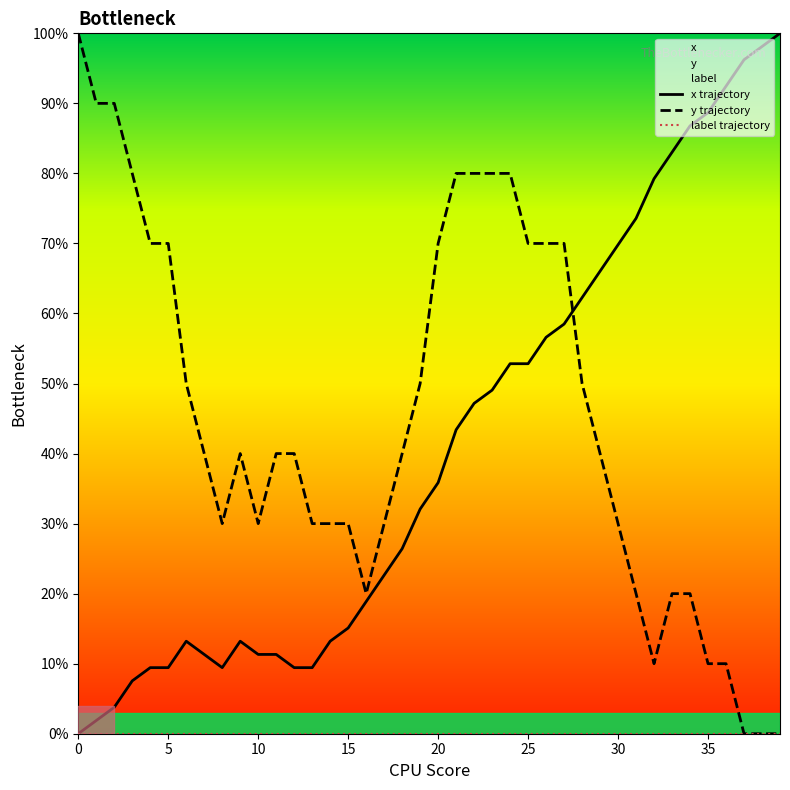

How many positive values does the x trajectory series have?

39